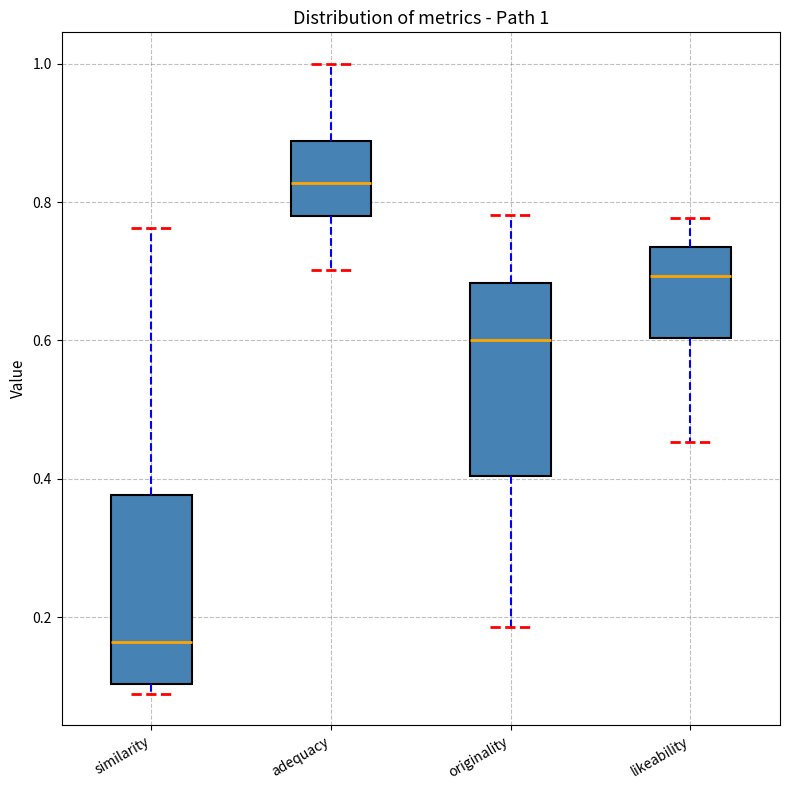

Which box has the highest median line?

adequacy